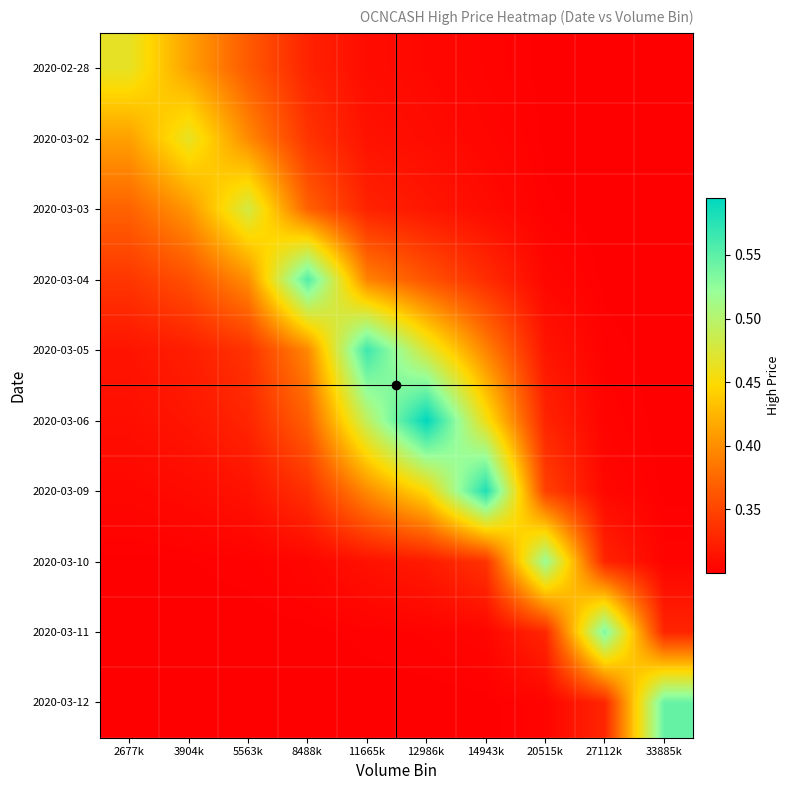

What is the total value across all series at 14943k?

3.6